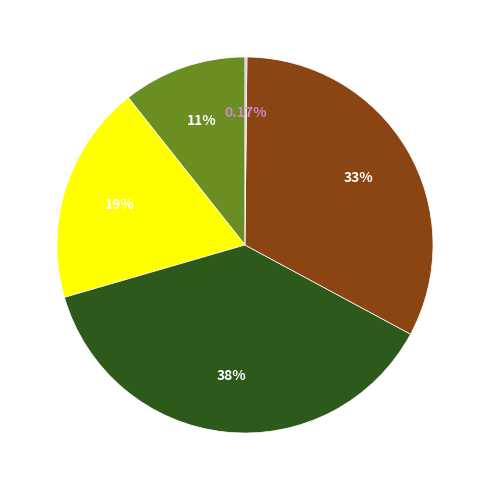

Is there a majority slice in this chart?

No